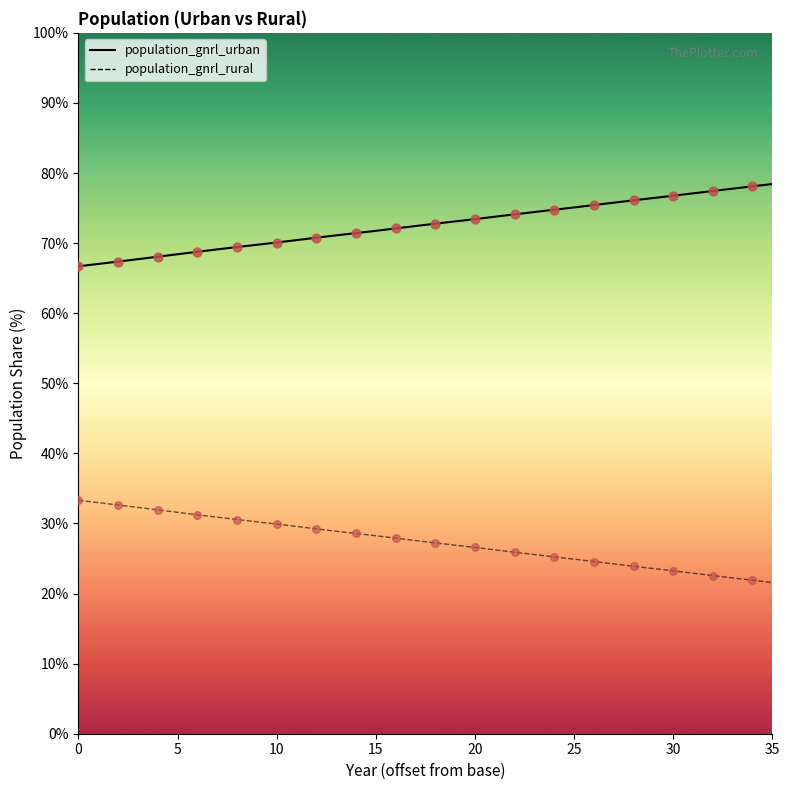

Between 8 and 32, which is larger?

32